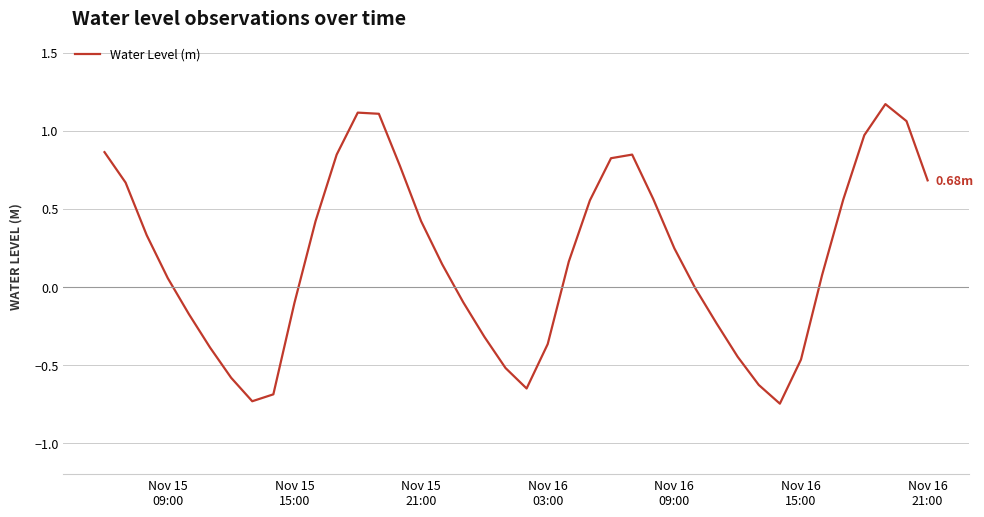

What is the difference between the maximum and minimum values?

1.9